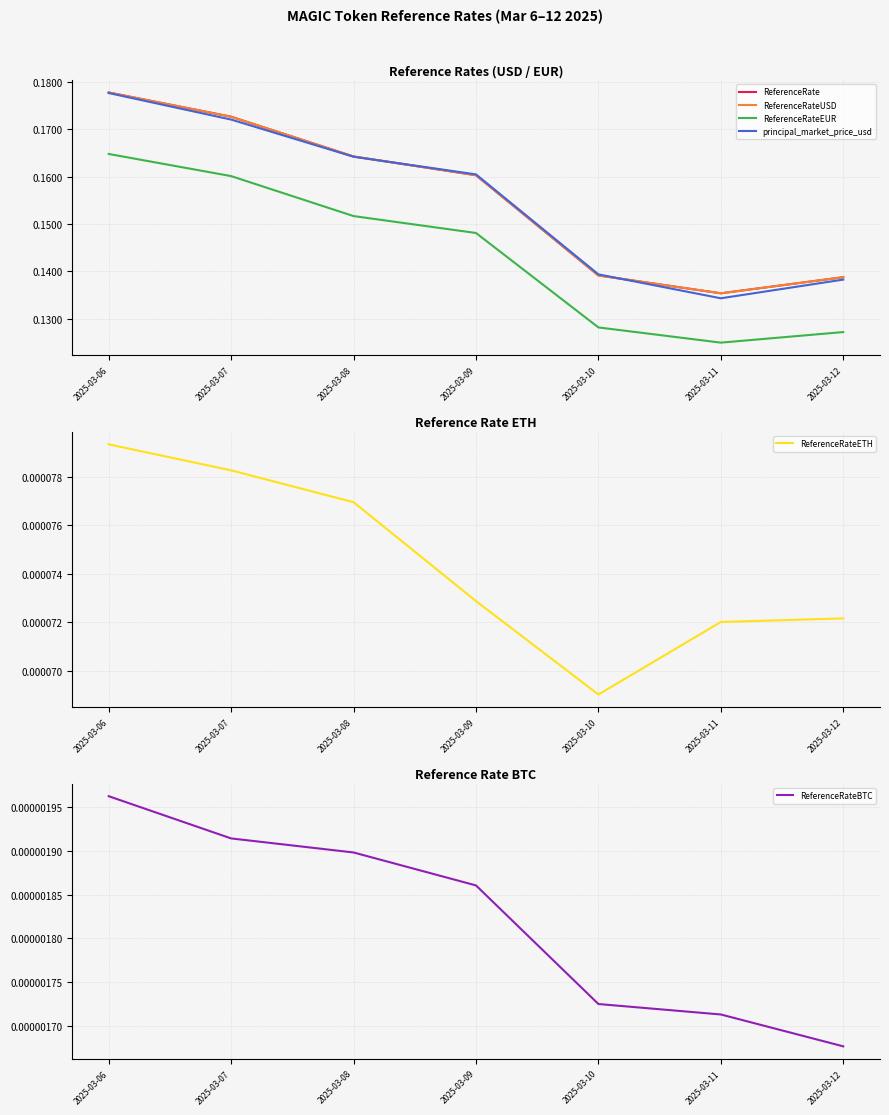

At 2025-03-10, list the series in order from smallest to largest.

ReferenceRateBTC, ReferenceRateETH, ReferenceRateEUR, ReferenceRate, ReferenceRateUSD, principal_market_price_usd